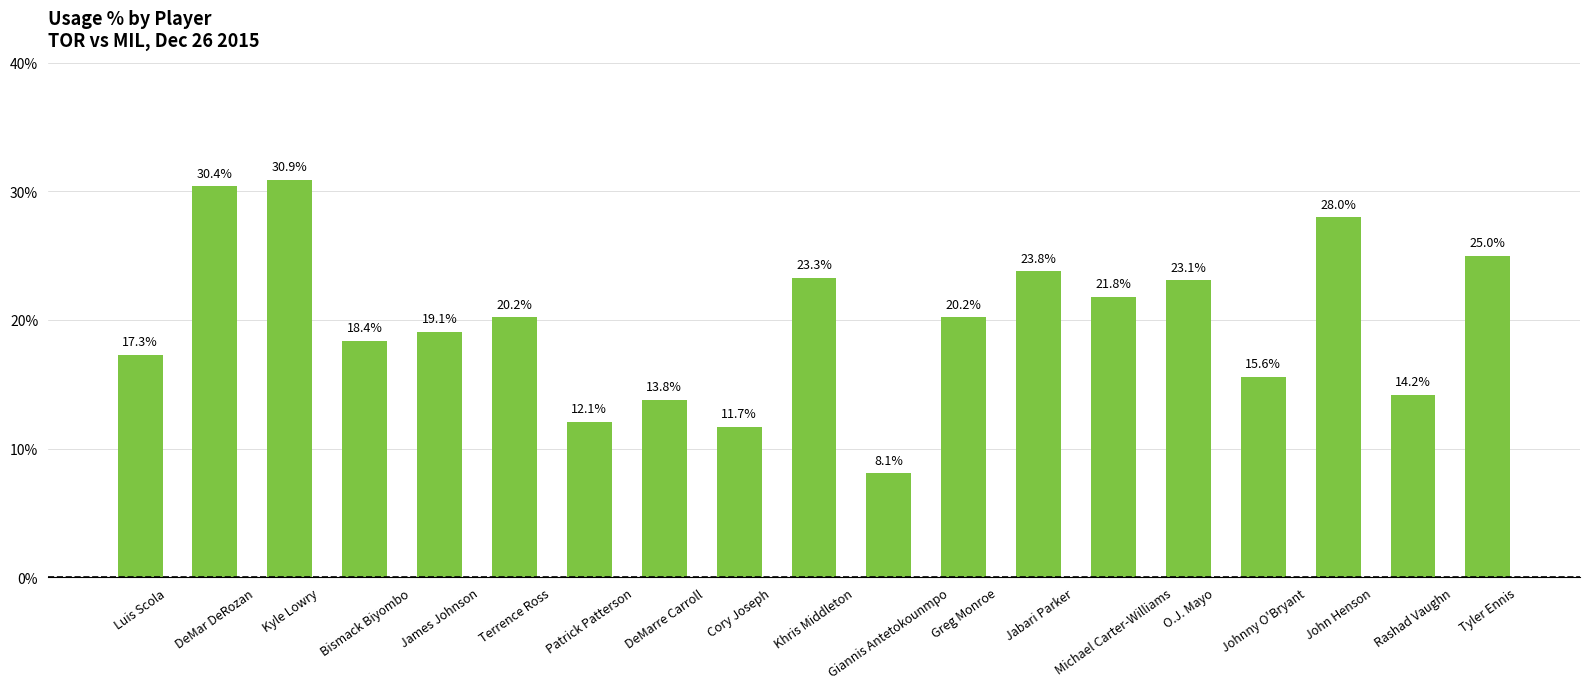

What is the label of the 3rd bar from the right?

John Henson